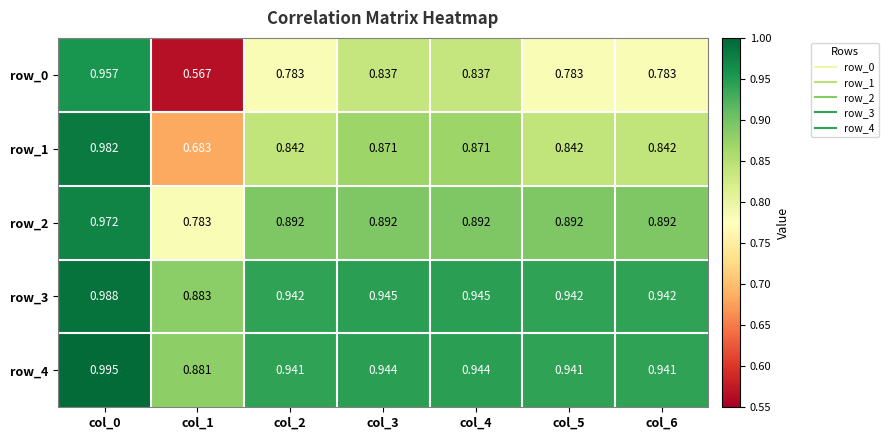

What is the difference between the highest and lowest values at col_5?

0.2